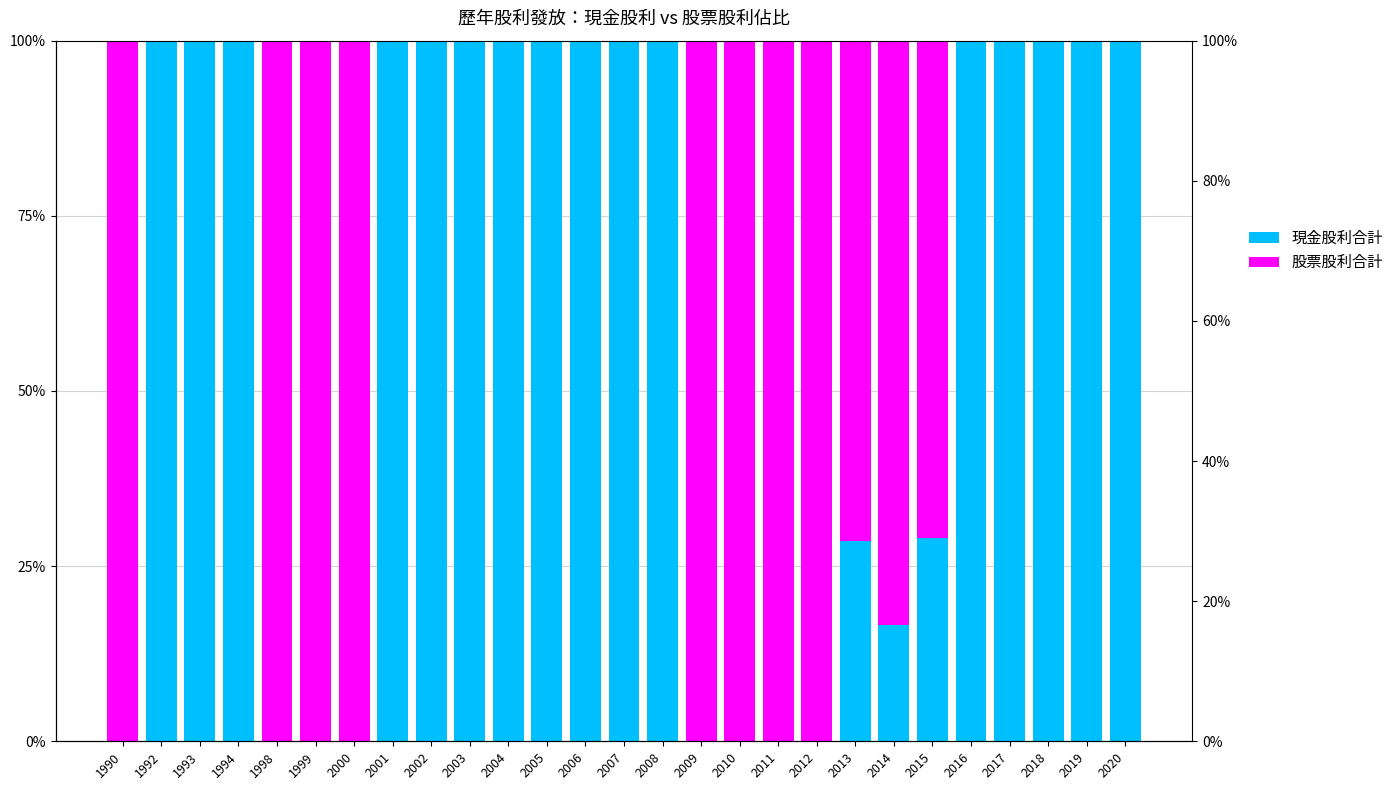

Which category has the highest value in the 現金股利合計 series?

1992